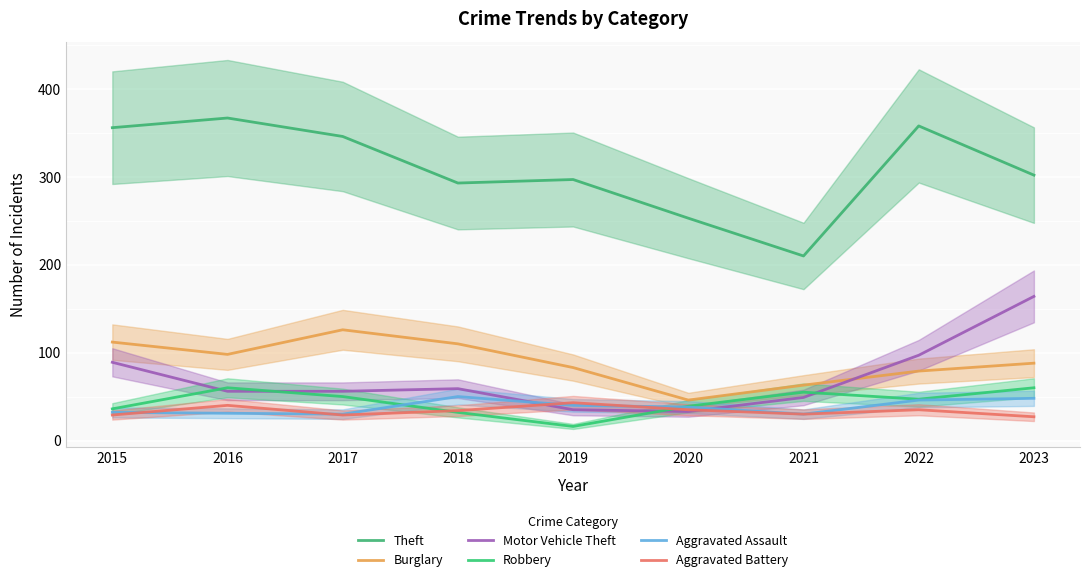

What is the difference between the Aggravated Assault values at 2020 and 2019?

2